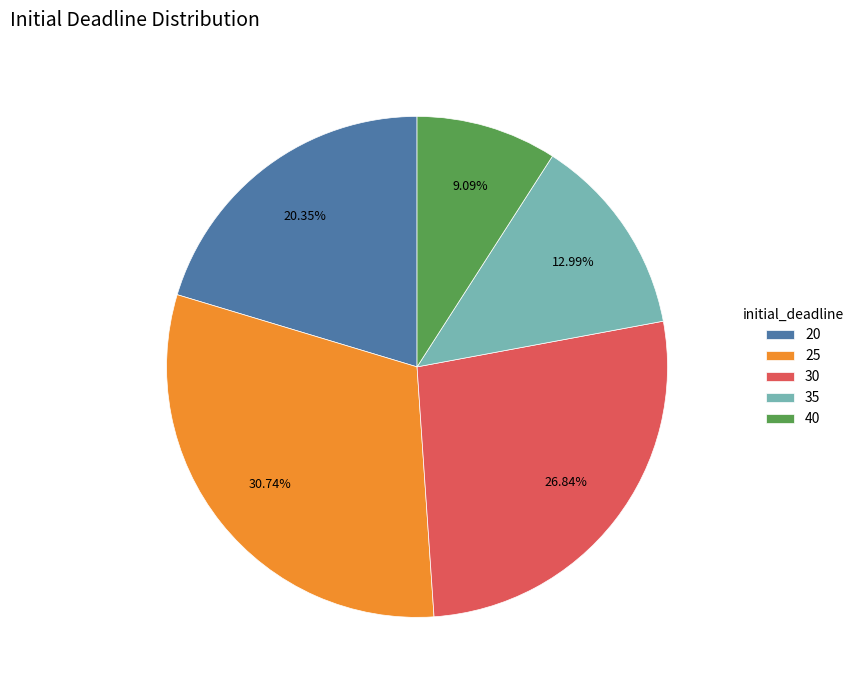

To the nearest percent, what is the difference between the largest and smallest slice percentages?

22%